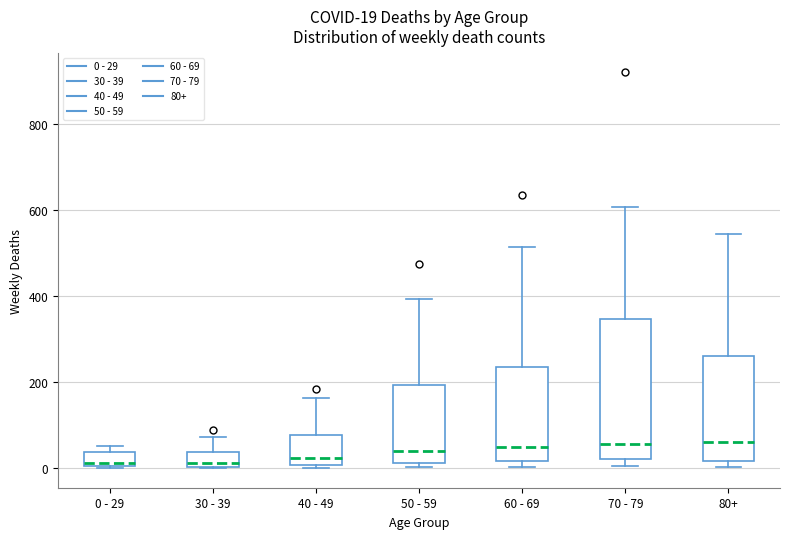

Comparing the boxes themselves (not the whiskers), which one is the tallest?

70 - 79